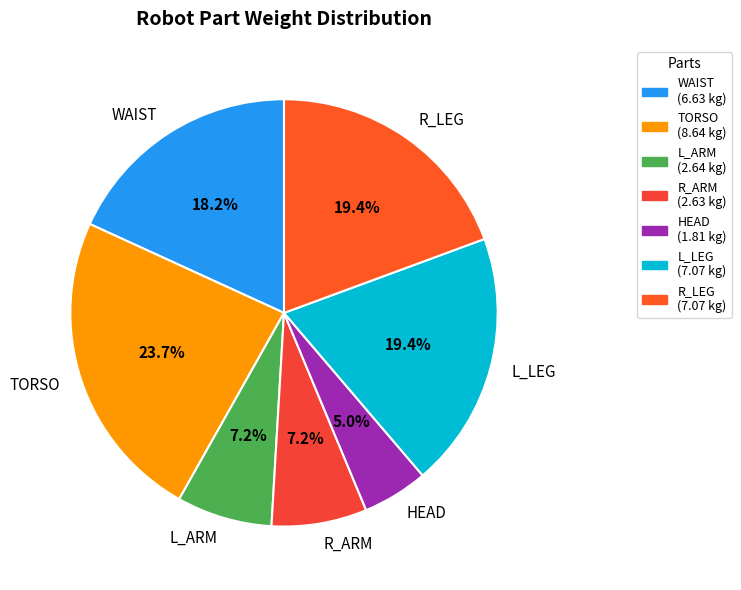

How many slices are in this pie chart?

7